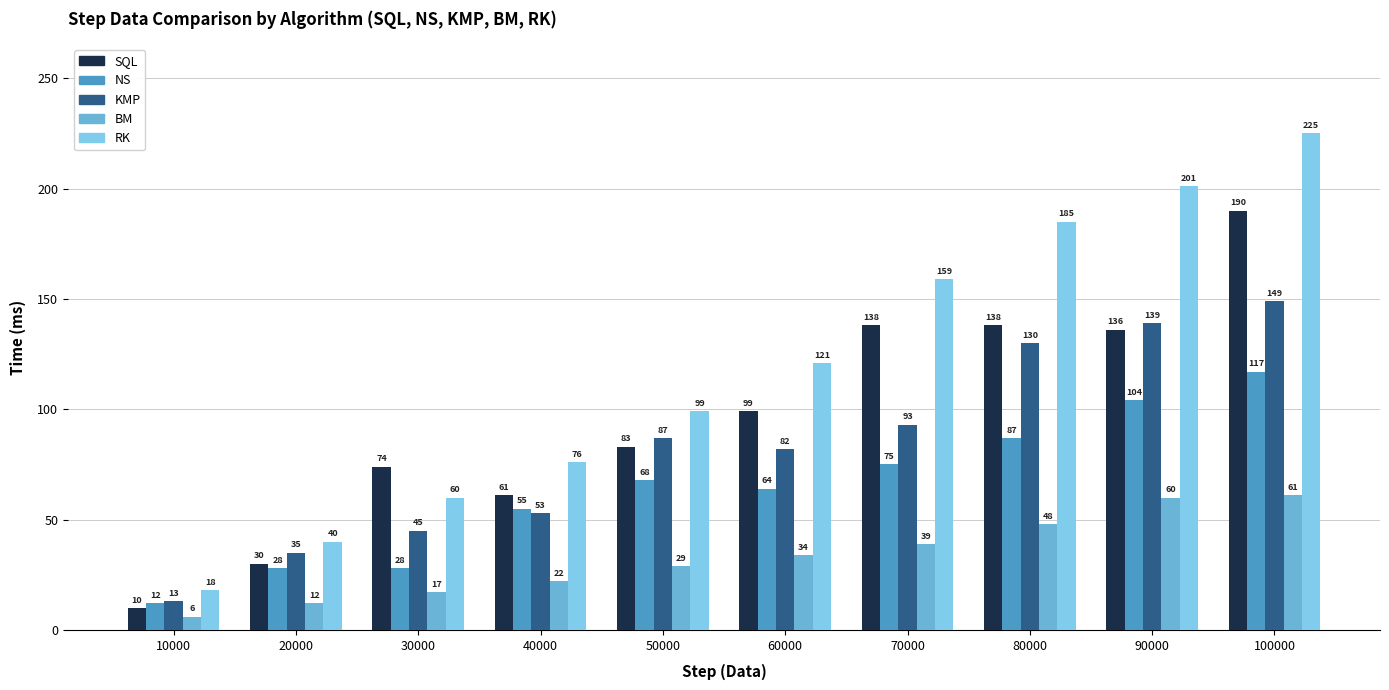

What is the difference between the second highest and second lowest values in the SQL series?

108